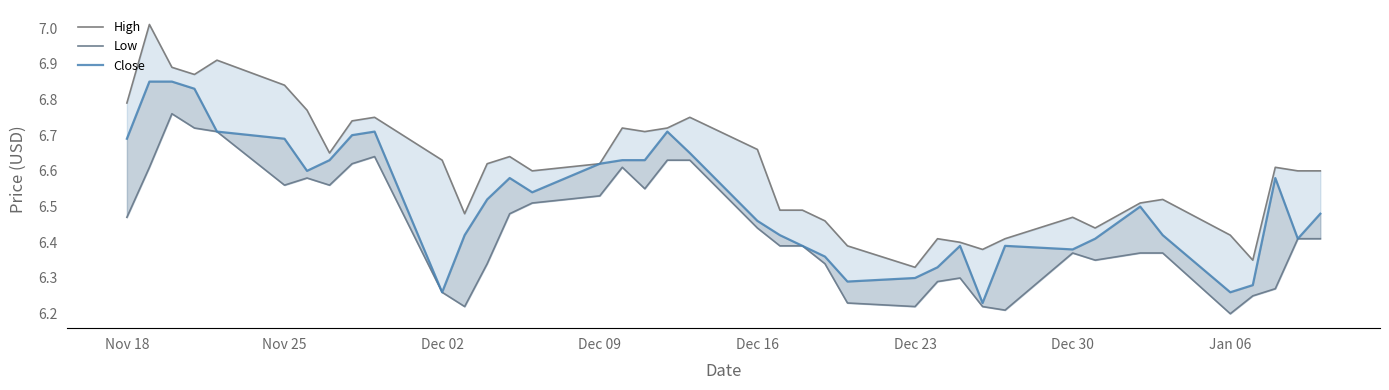

True or false: Low and Close intersect in this chart.

False